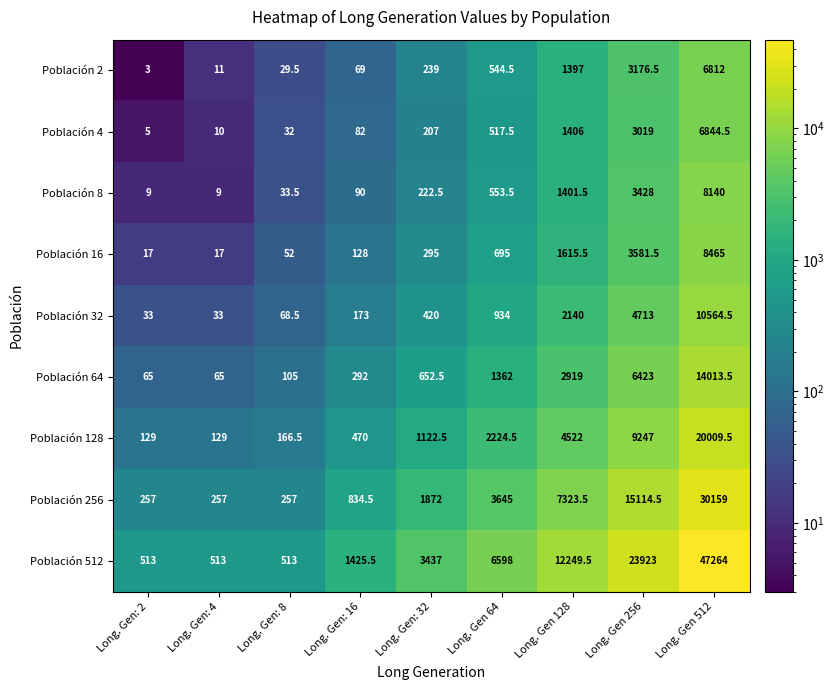

Rank the series by their maximum value, from lowest to highest.

Población 2, Población 4, Población 8, Población 16, Población 32, Población 64, Población 128, Población 256, Población 512